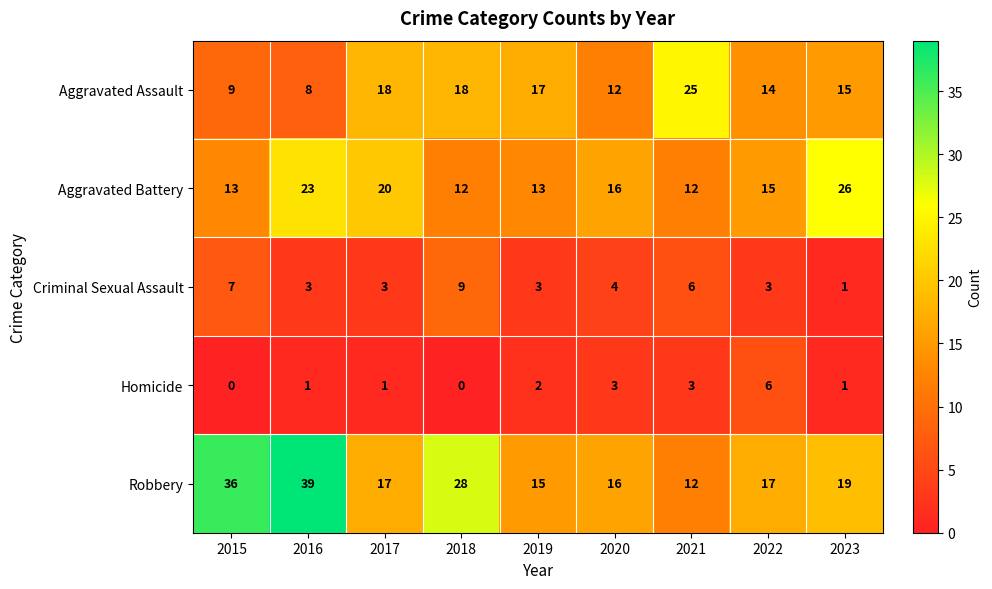

Read the Robbery value at 2015.

36